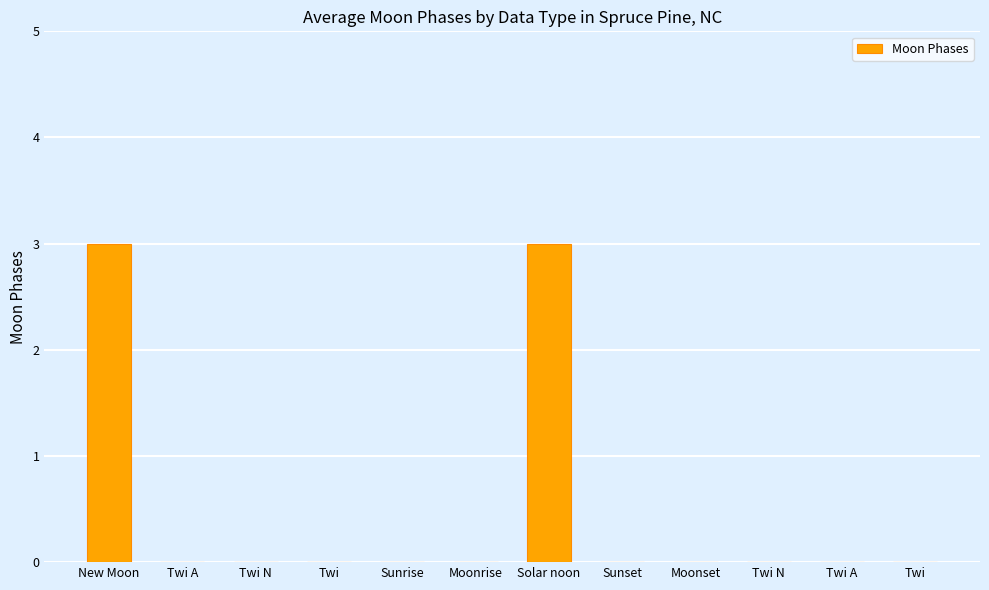

What is the greatest value displayed?

3